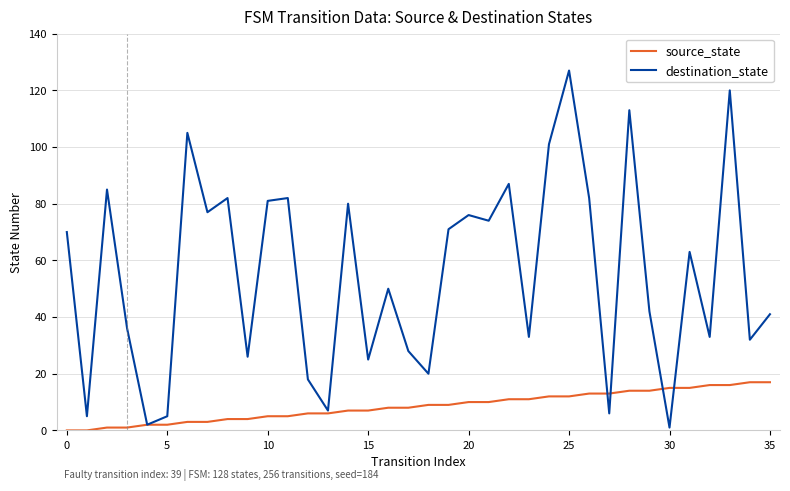

Reading left to right, what are all the values shown in this chart?

source_state: 0	0	1	1	2	2	3	3	4	4	5	5	6	6	7	7	8	8	9	9	10	10	11	11	12	12	13	13	14	14	15	15	16	16	17	17
destination_state: 70	5	85	36	2	5	105	77	82	26	81	82	18	7	80	25	50	28	20	71	76	74	87	33	101	127	82	6	113	42	1	63	33	120	32	41